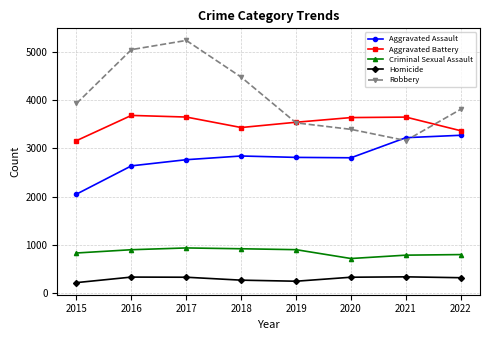

What is the value of the Robbery point at the 4th from the left?

4484